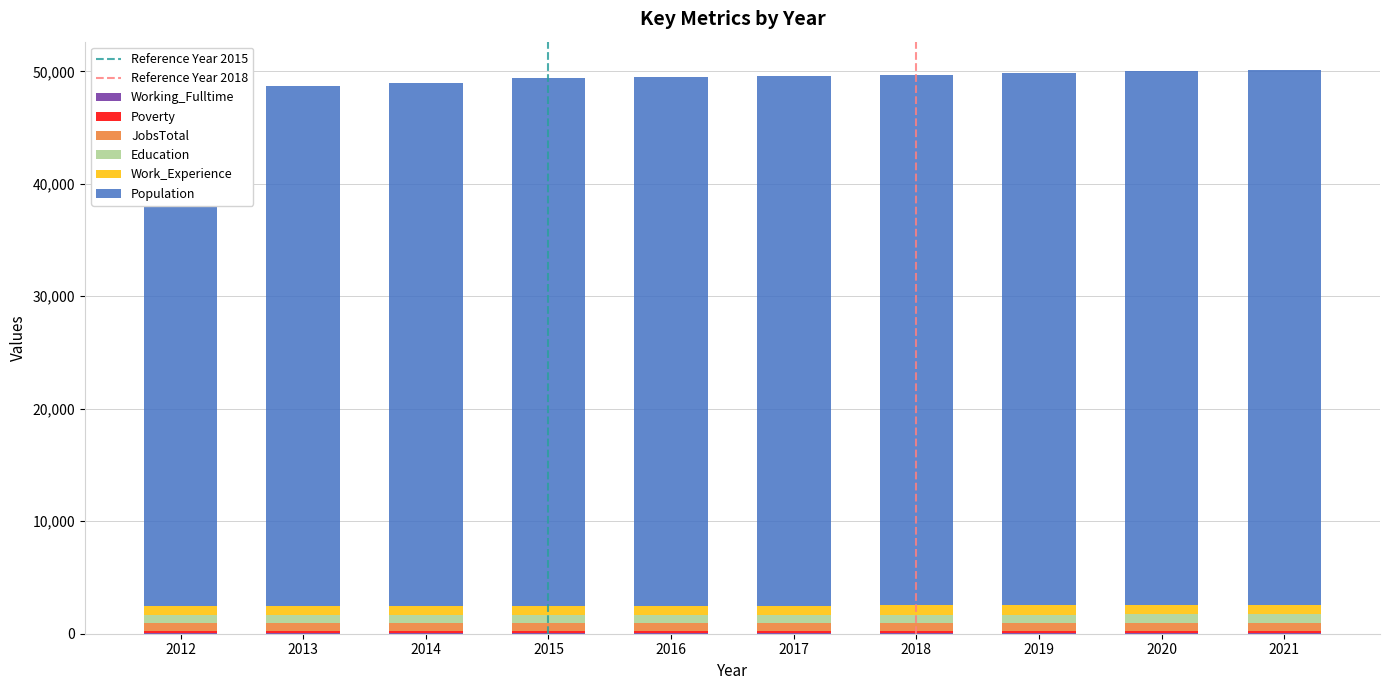

At which category is the sum across all series the highest?

2021